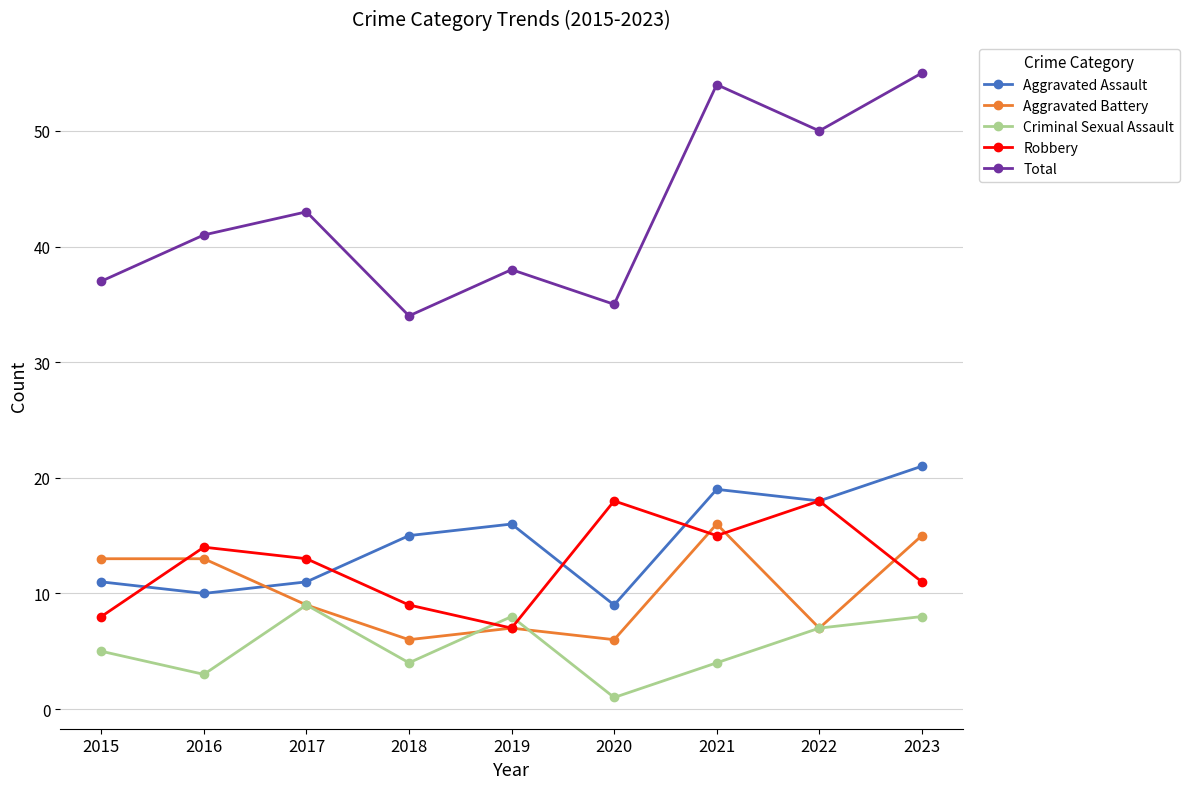

The value of Total at 2015 is 37. True or false?

True